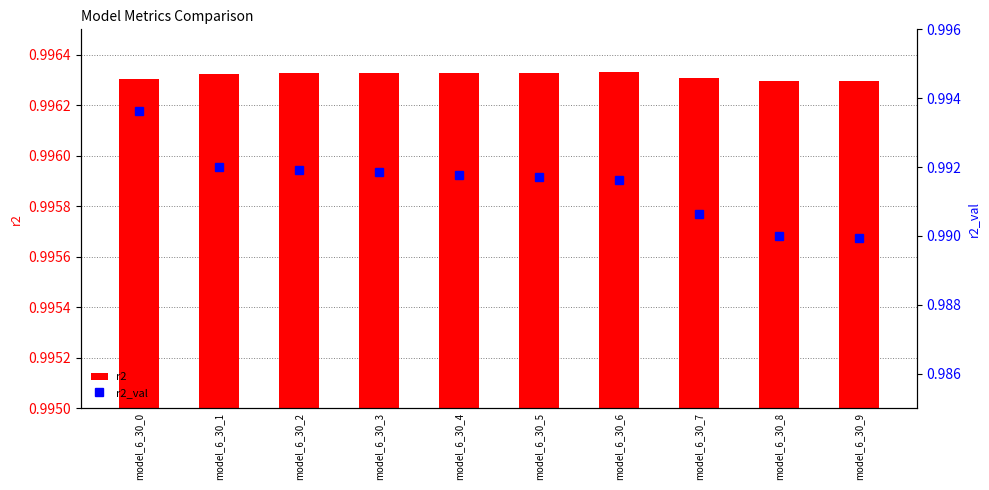

Between model_6_30_3 and model_6_30_4, which series saw the biggest shift?

r2_val